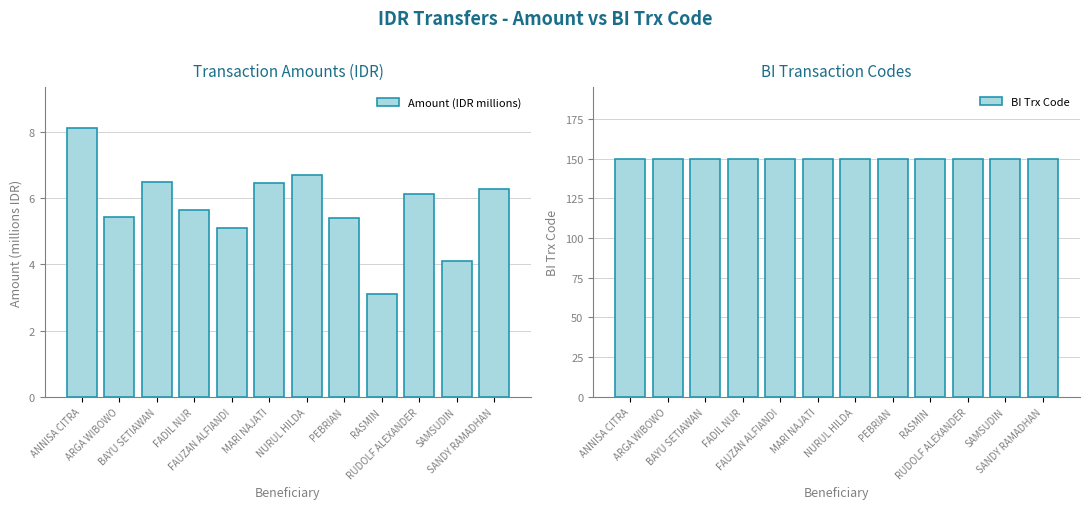

At which label does Amount (IDR millions) first exceed 6?

ANNISA CITRA